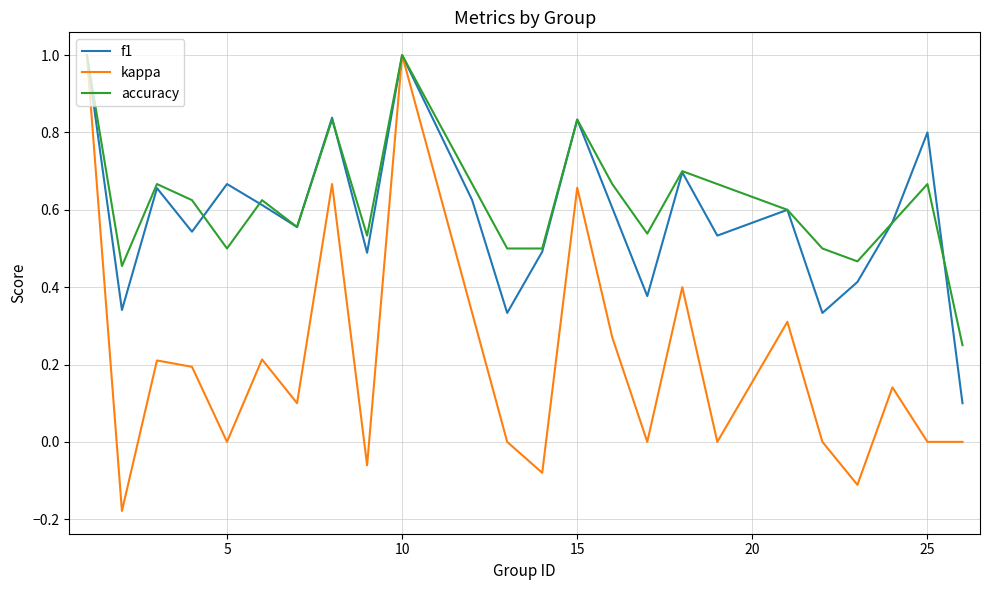

What is the difference between the maximum and minimum values in the f1 series?

0.9